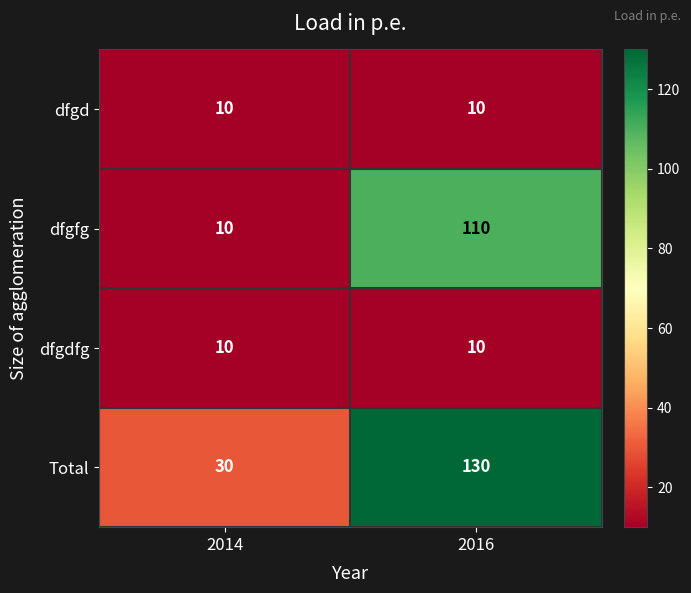

At which label is Total closest to 80?

2014